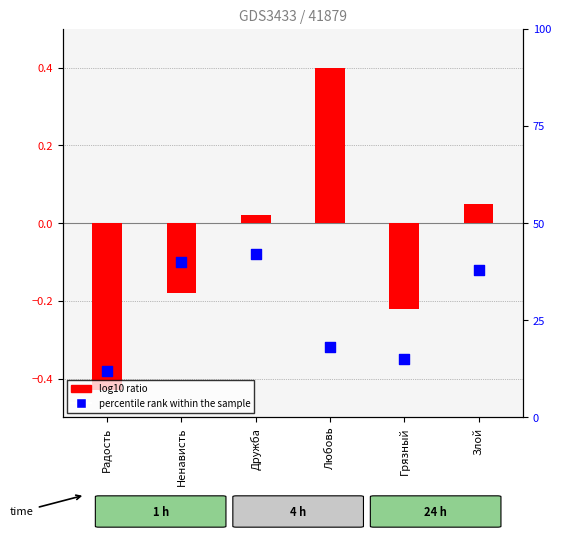

Which series reaches the maximum Y coordinate?

percentile rank within the sample